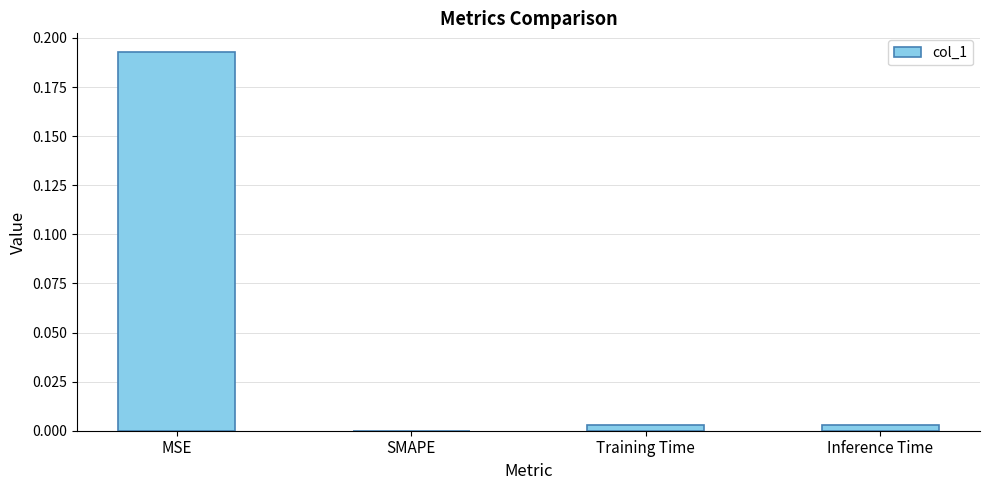

How many categories are shown in the chart?

4